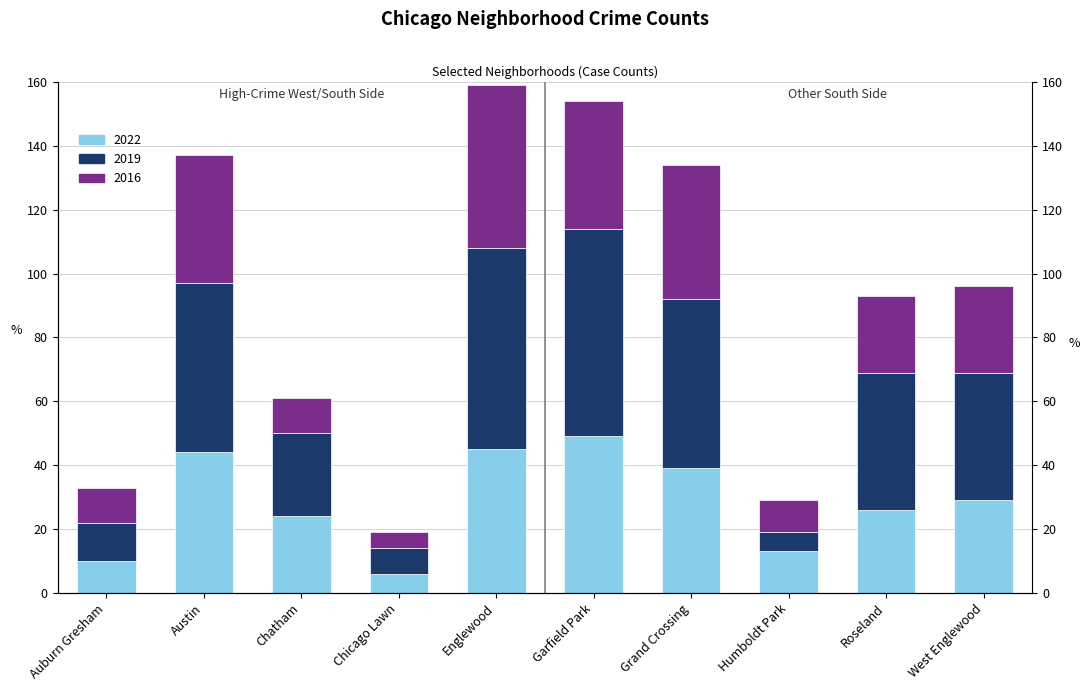

Between Chatham and Garfield Park, which series saw the biggest shift?

2019